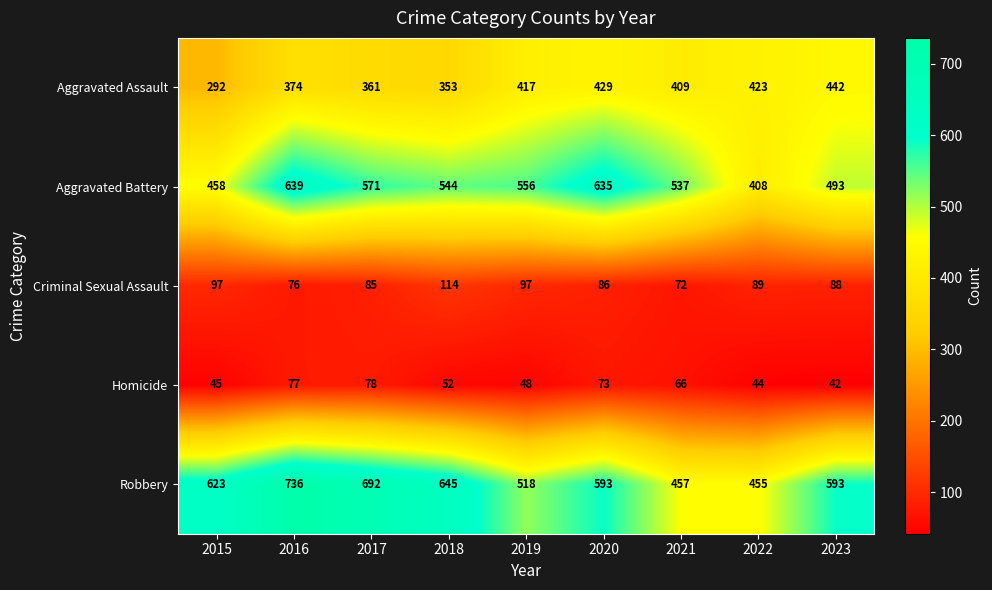

What is the difference between the maximum and minimum values in the Criminal Sexual Assault series?

42